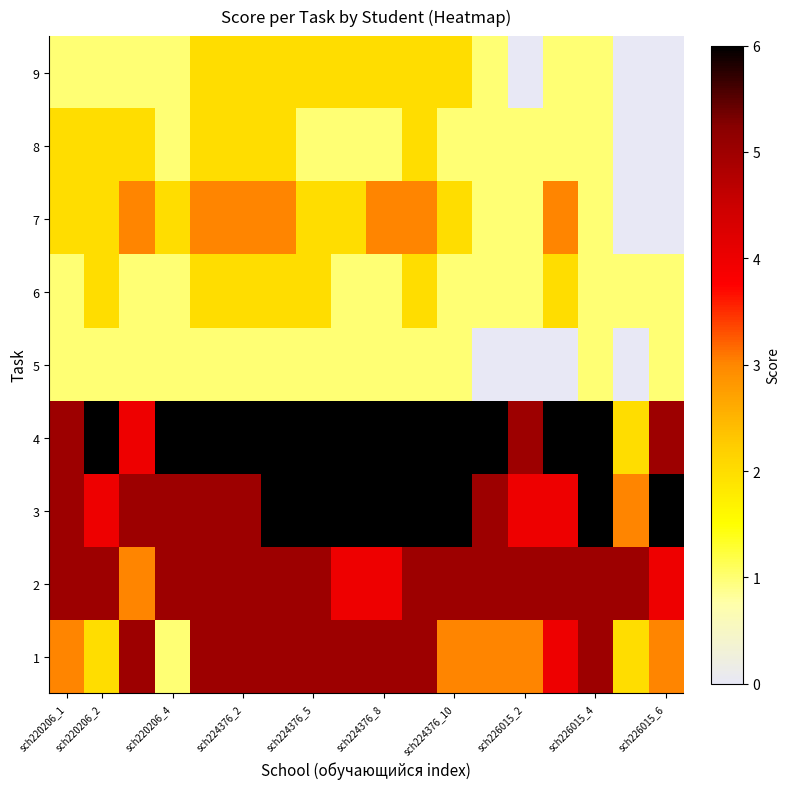

How many series are shown in this chart?

9